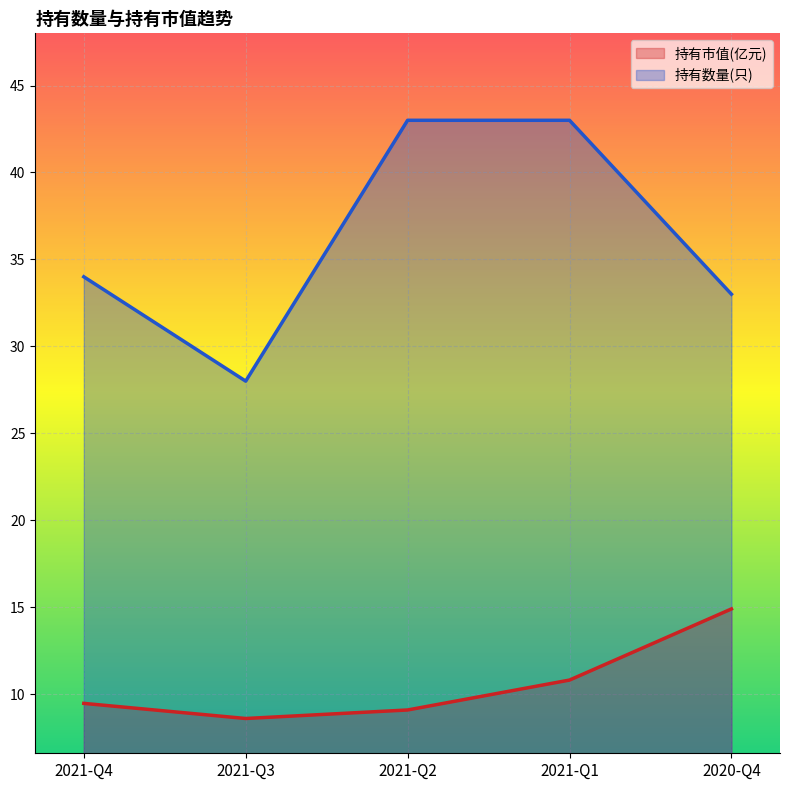

True or false: 持有市值(亿元) has a value of 9.1 at 2021-Q2.

True